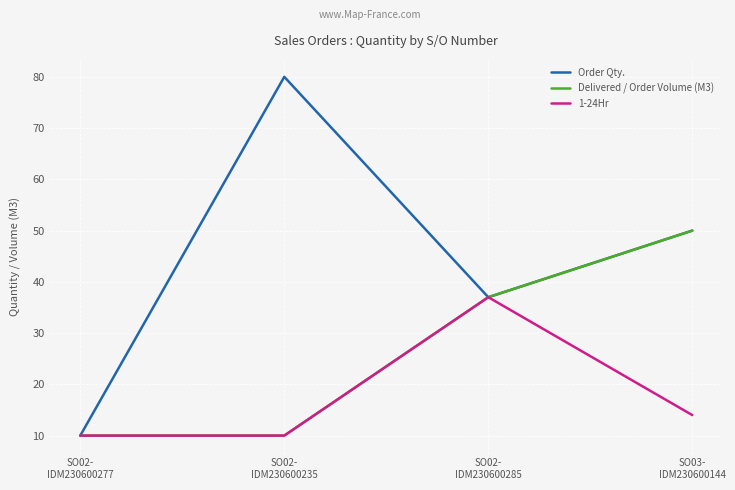

What is the highest value of the Delivered / Order Volume (M3) series?

50